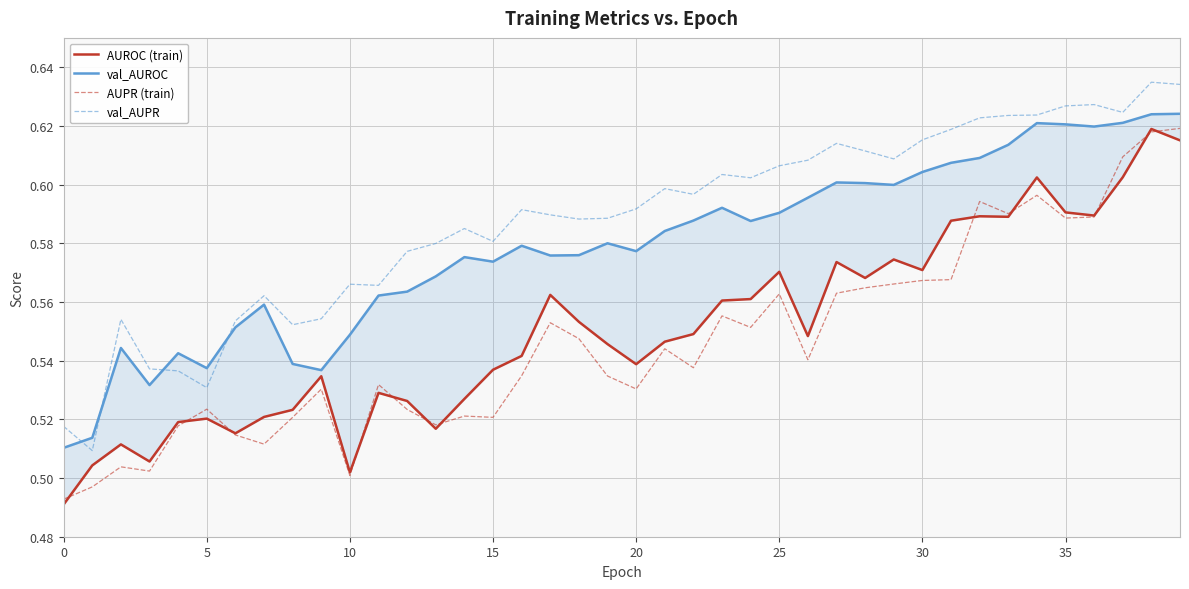

True or false: val_AUROC and AUPR (train) cross at least once.

False